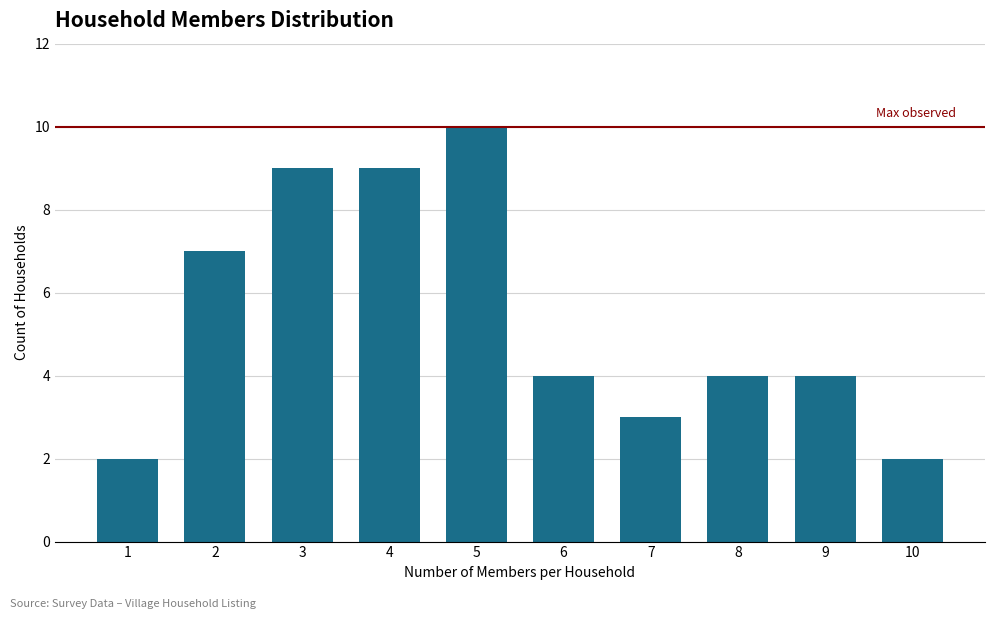

What is the difference between the maximum and minimum values?

8